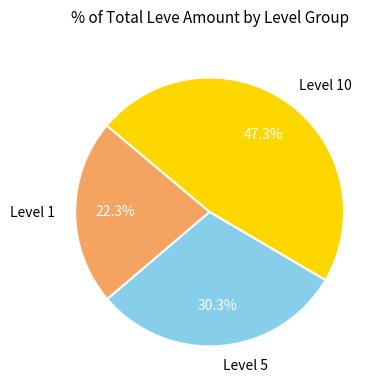

Combined, do Level 1 and Level 5 account for over 50%?

Yes